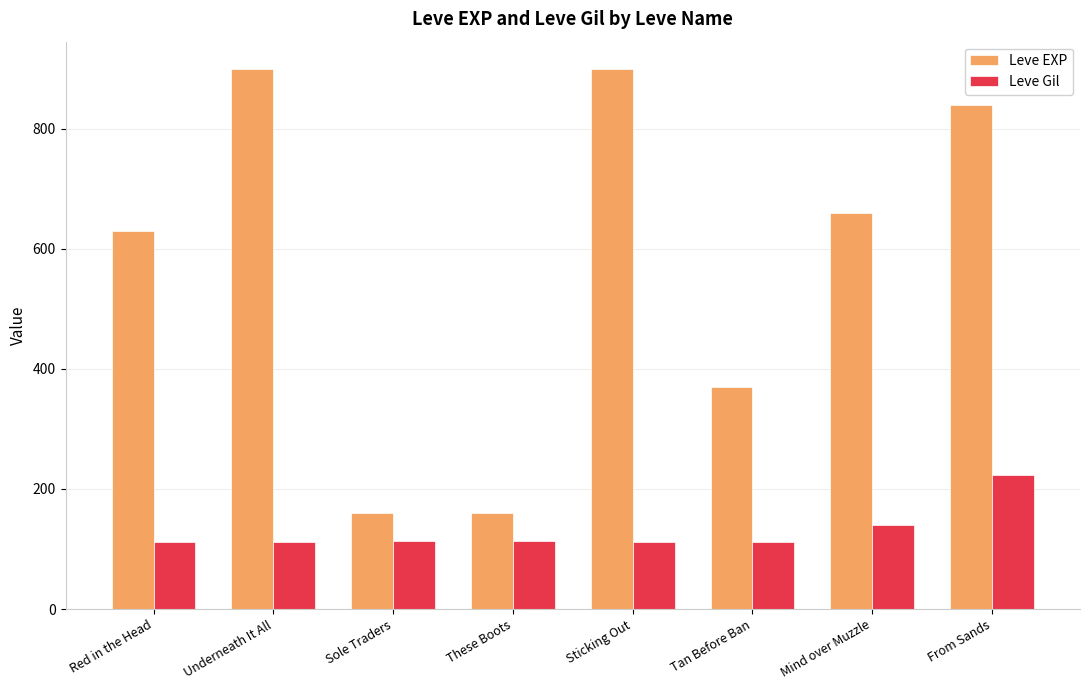

At which label is Leve EXP closest to 530?

Red in the Head